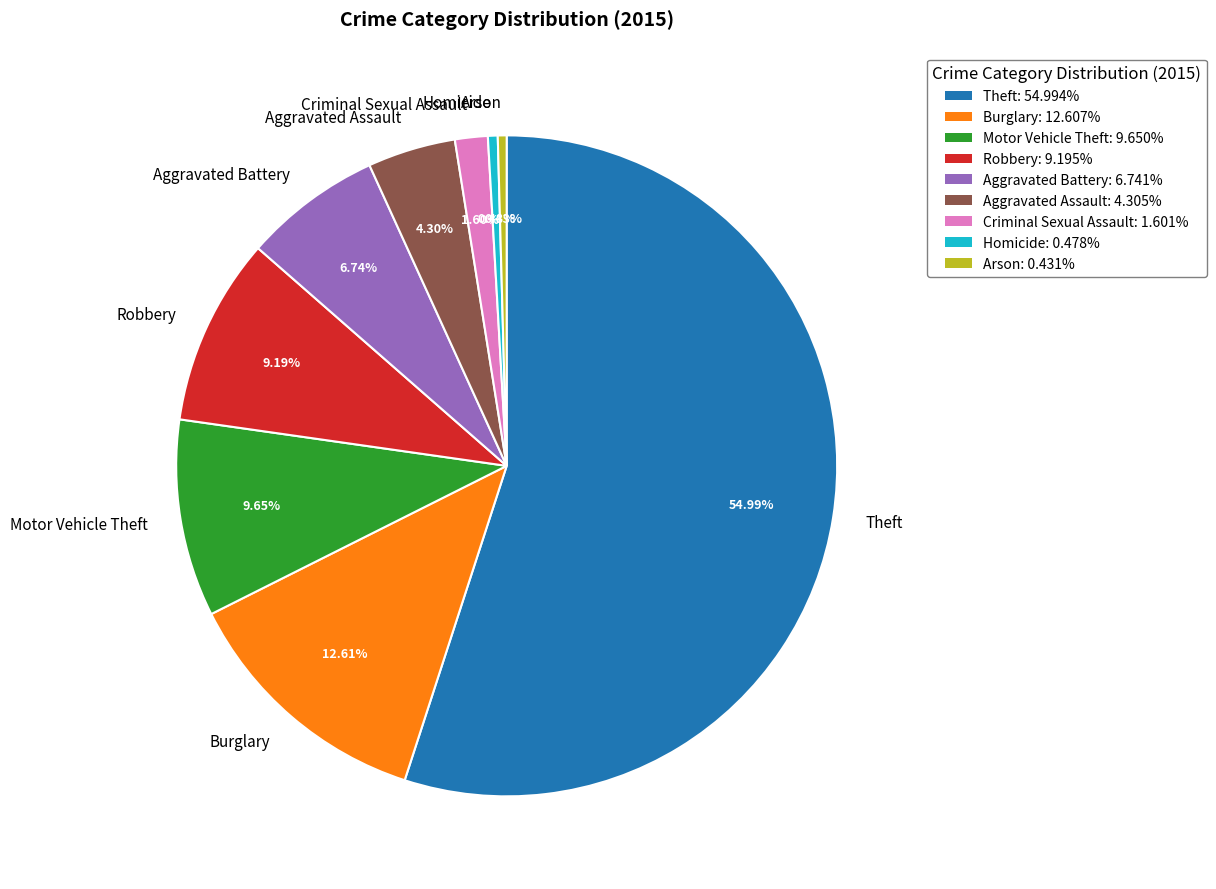

Is it true that Arson is 0% of the pie?

True